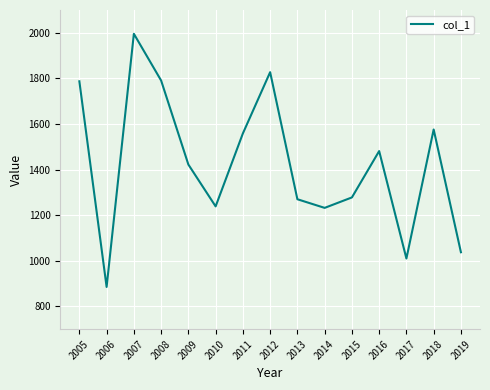

What is the difference between the maximum and minimum values?

1110.3